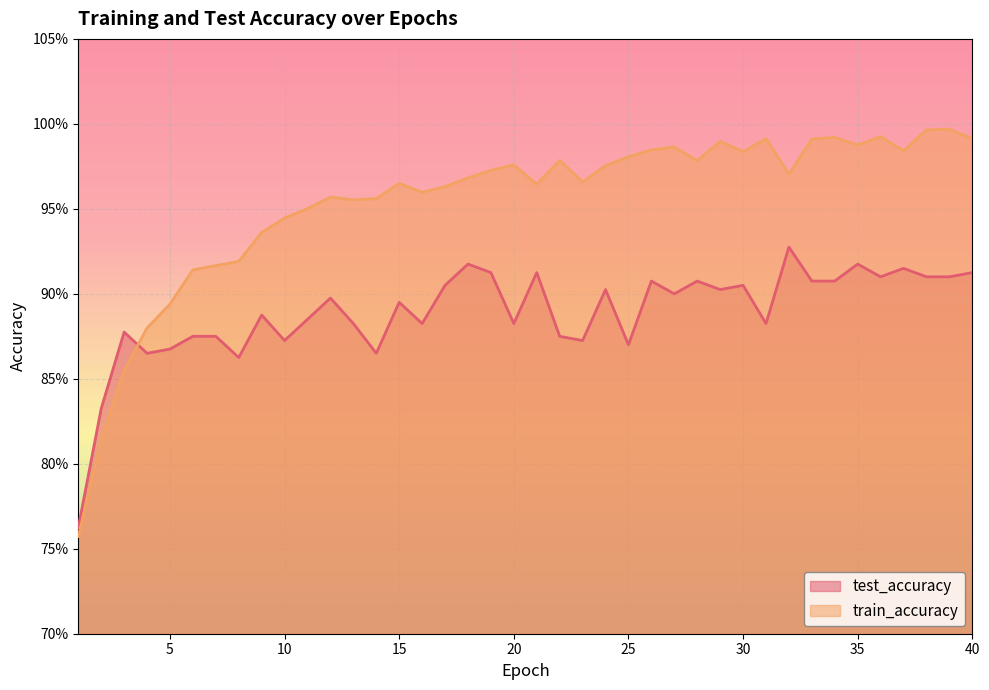

How many distinct data groups are displayed?

2